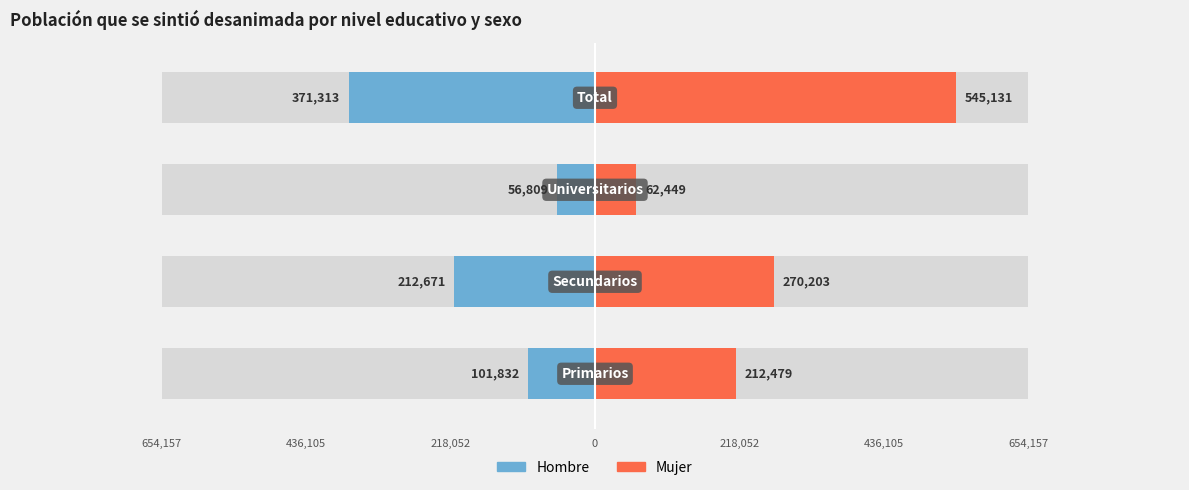

What are all the series names shown in the legend?

Hombre, Mujer